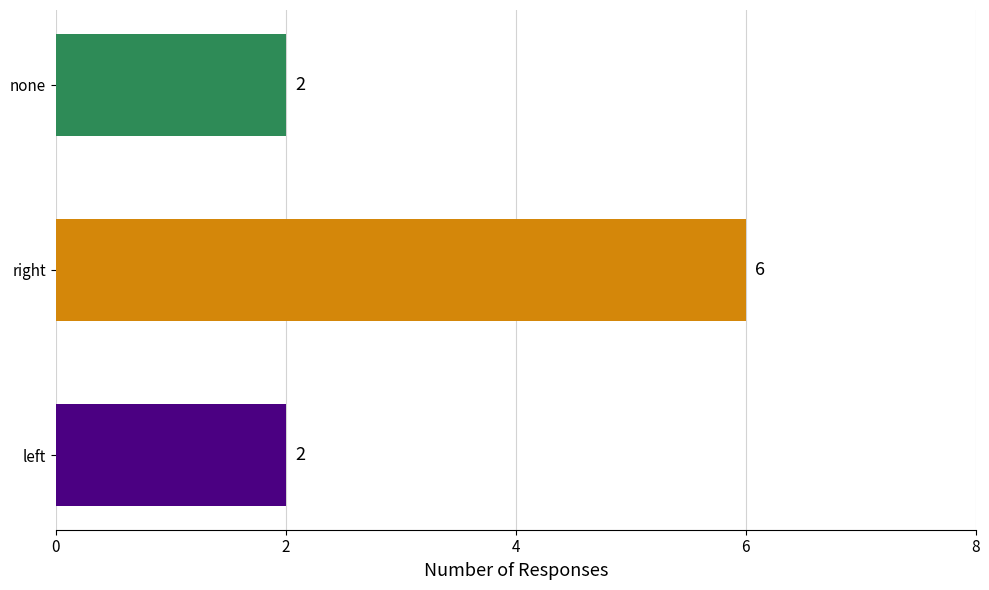

Count the values in the range 2 to 6.

3